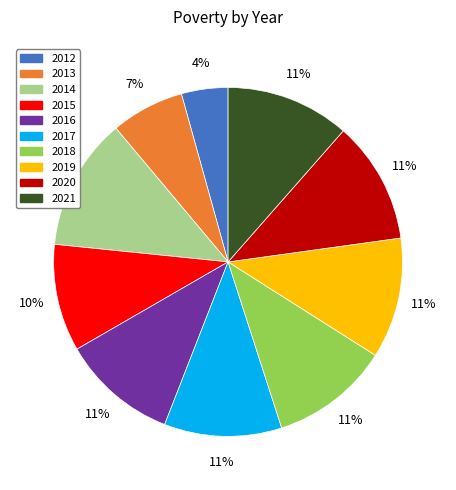

Is it true that 2015 is 10% of the pie?

True